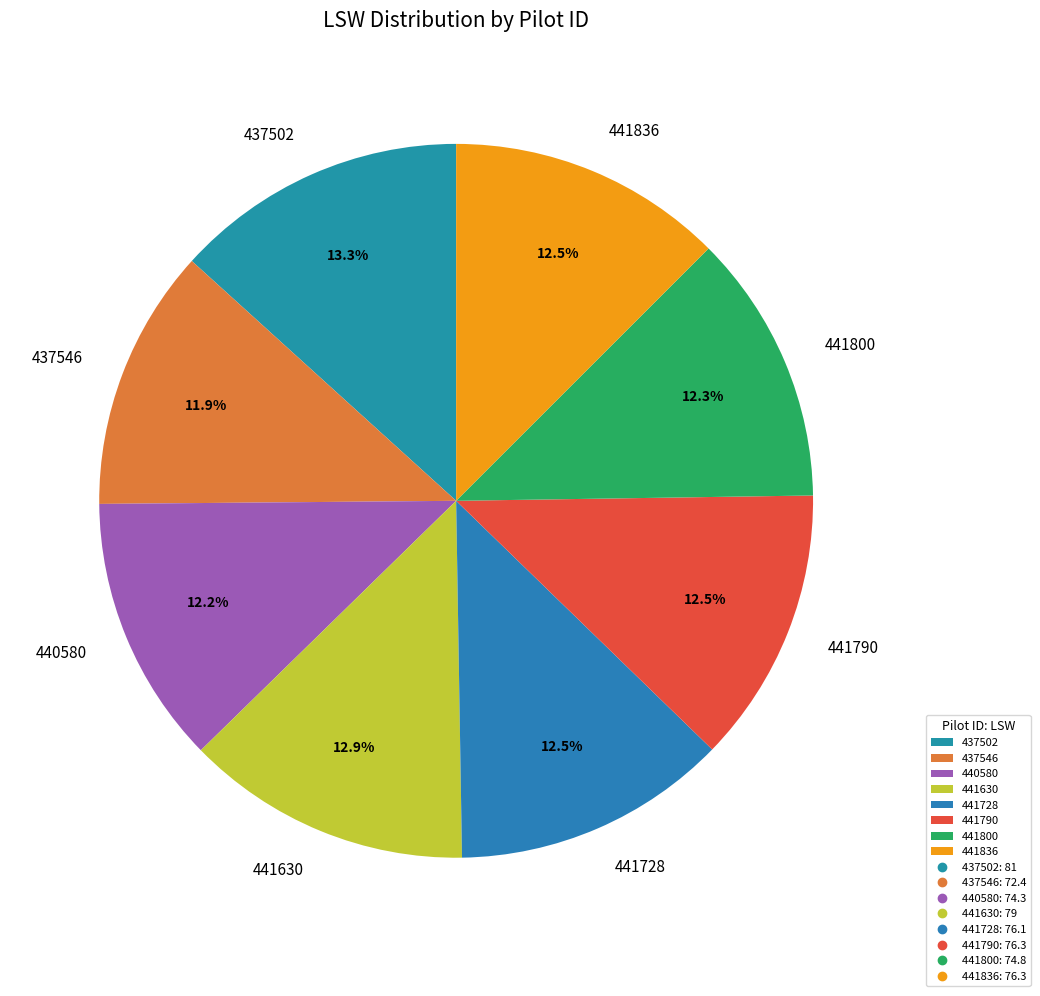

What portion of the pie excludes 437502?

86.7%